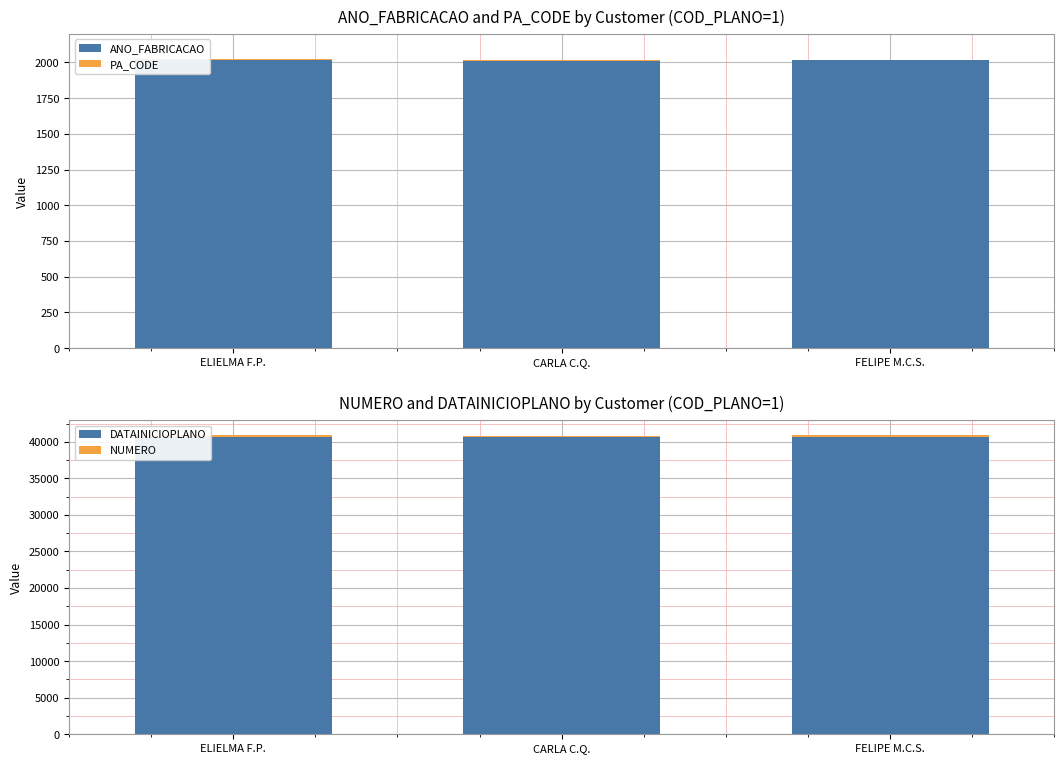

What is the difference between the highest and lowest values at ELIELMA F.P.?

40721